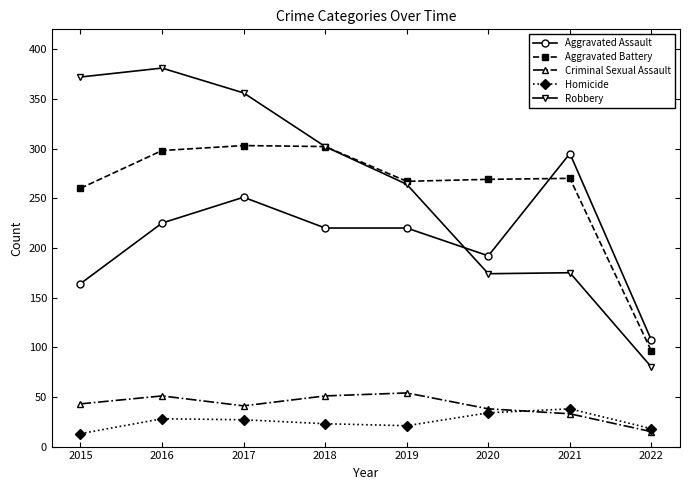

Is this an area chart (filled region under the line)?

No